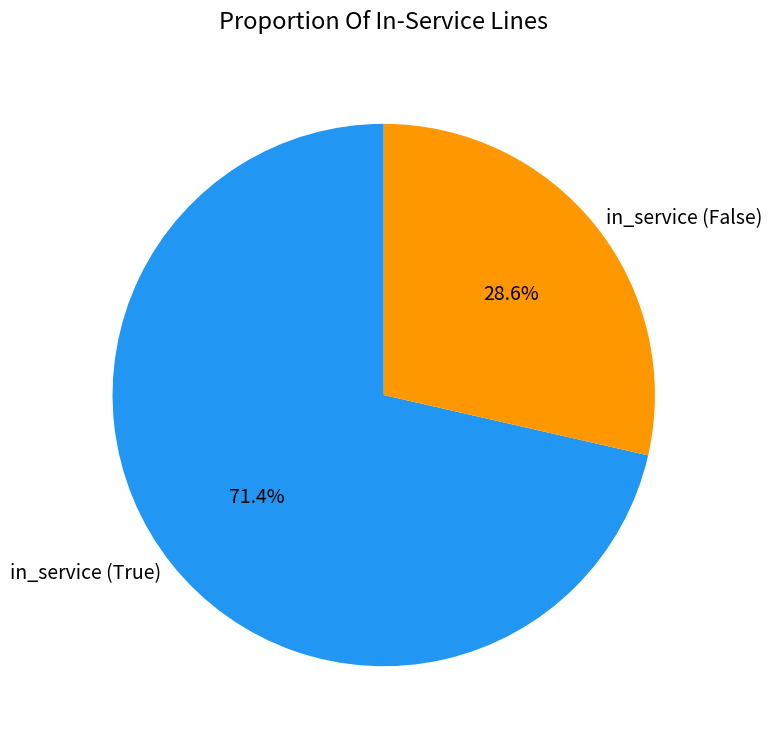

Which slice is the smallest?

in_service (False)